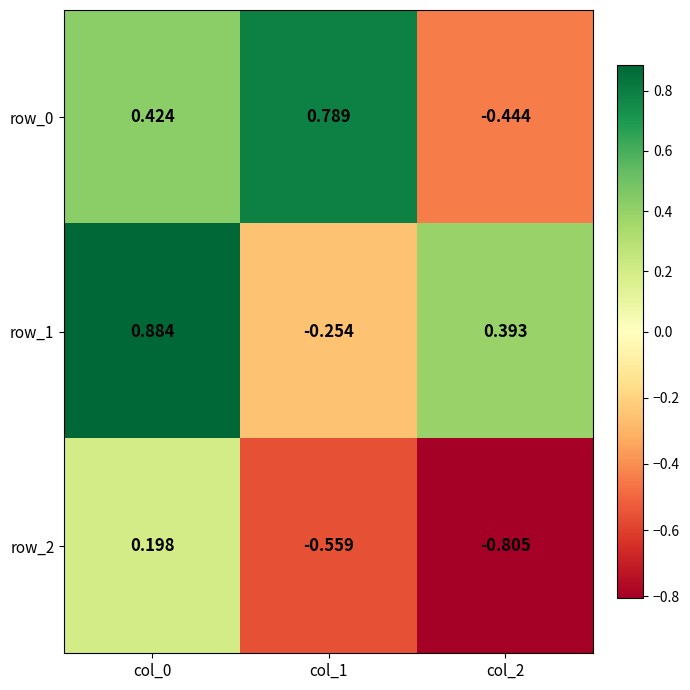

What is the smallest value displayed?

-0.8